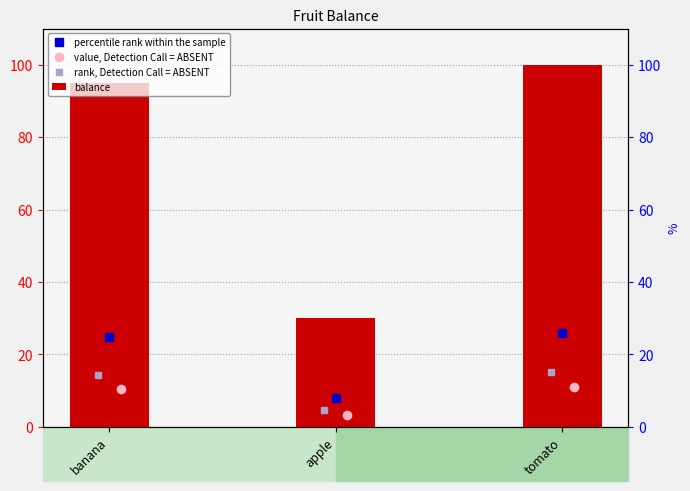

Is it true that percentile rank within the sample equals 7.8 at apple?

True